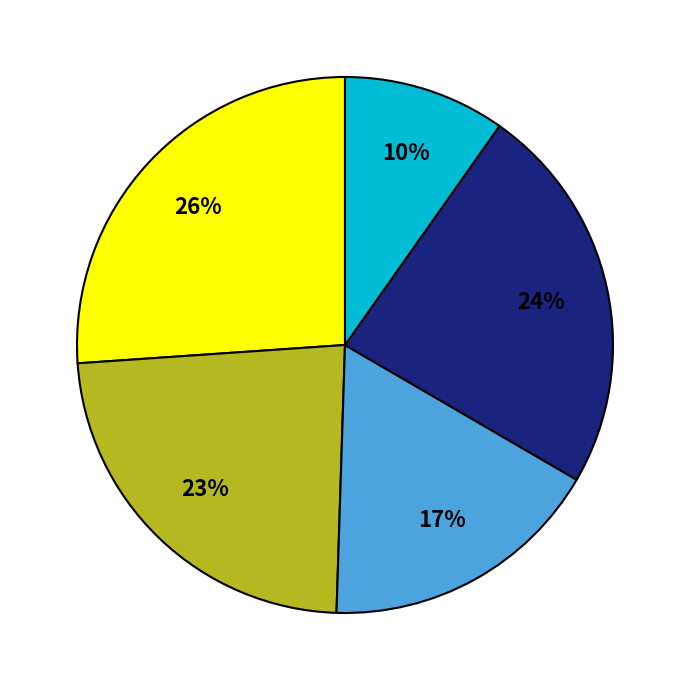

To the nearest percent, what is the average slice percentage?

20%